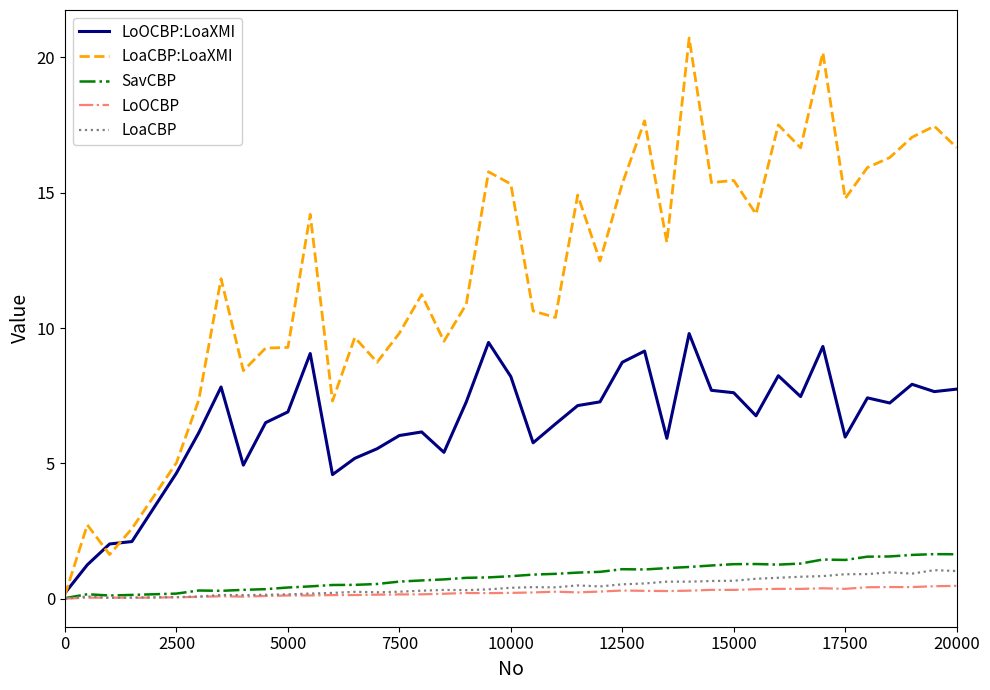

Which series has the largest range (max minus min)?

LoaCBP:LoaXMI